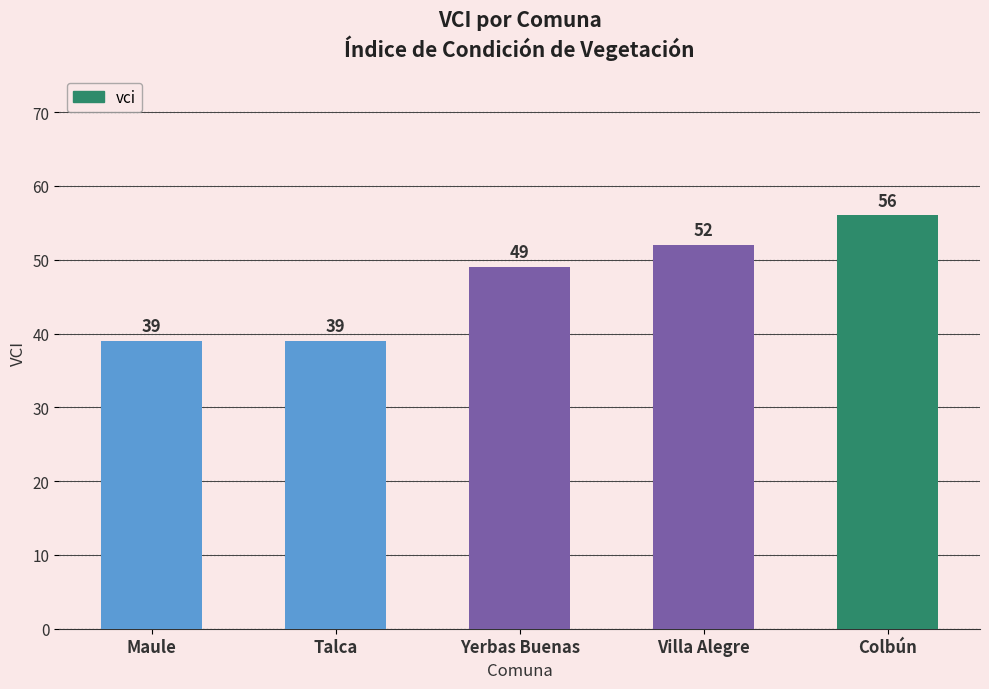

Count the number of categories in the chart.

5